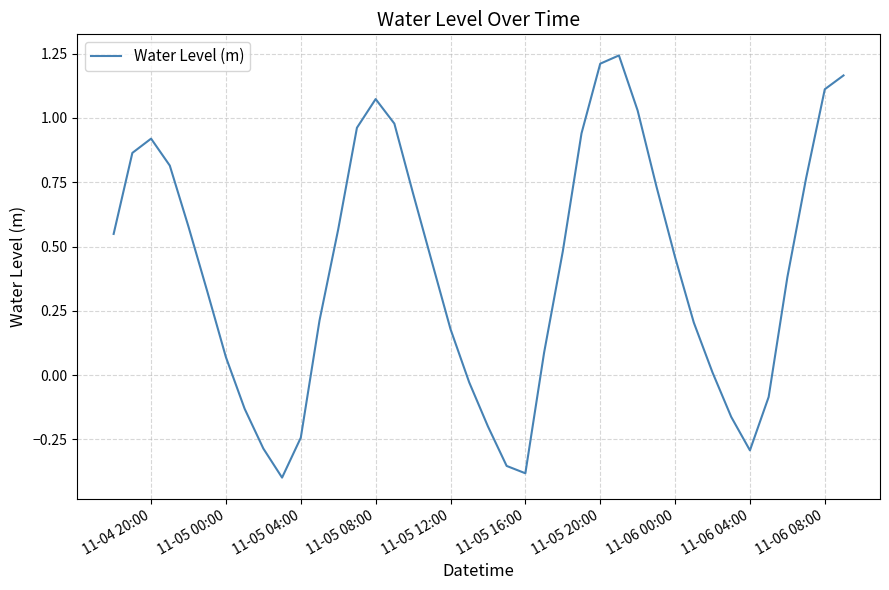

True or false: the data shows 1.2 at 11-05 20:00.

True